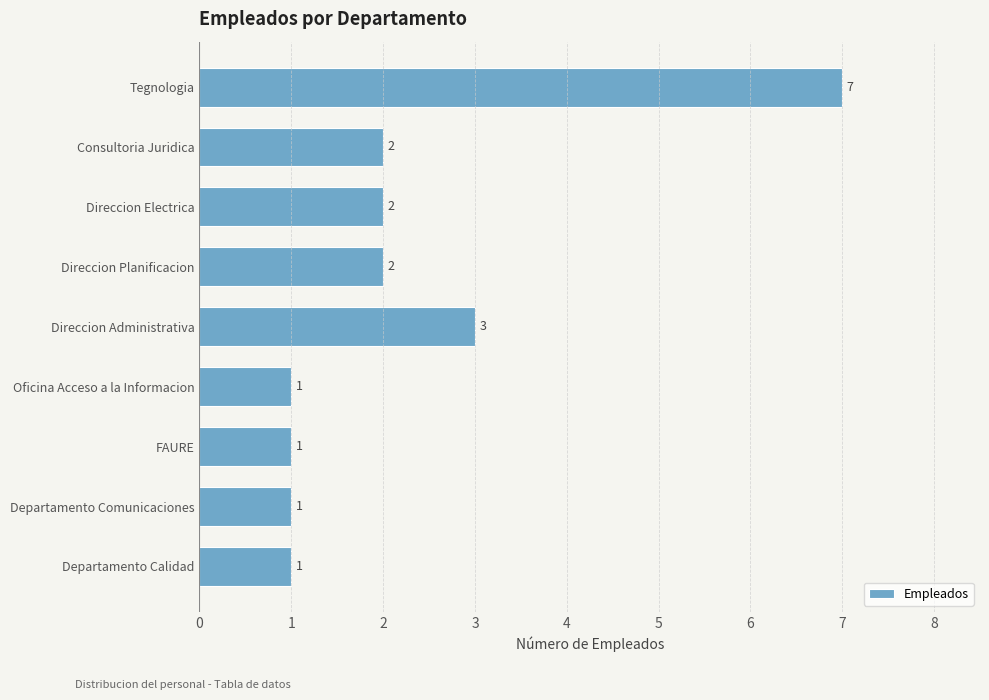

The value at FAURE is 0. True or false?

False